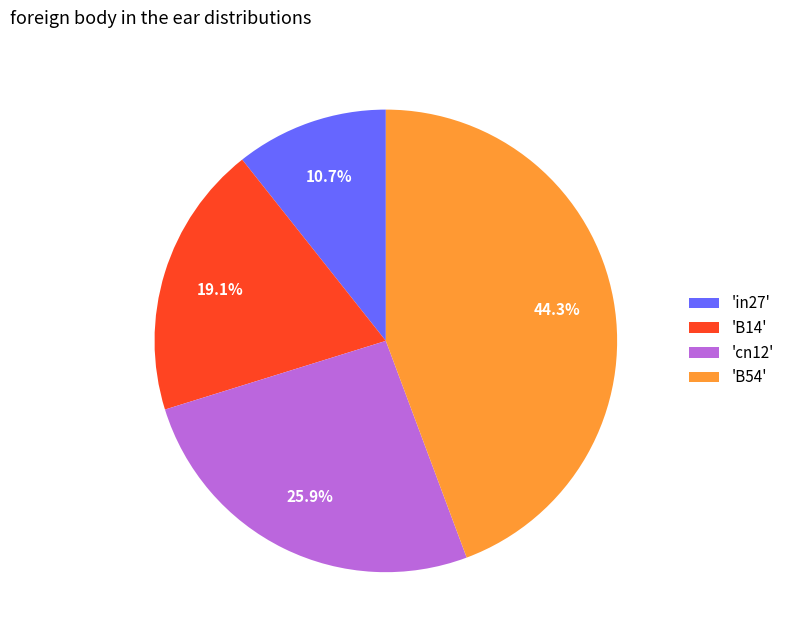

How many segments does this pie chart have?

4